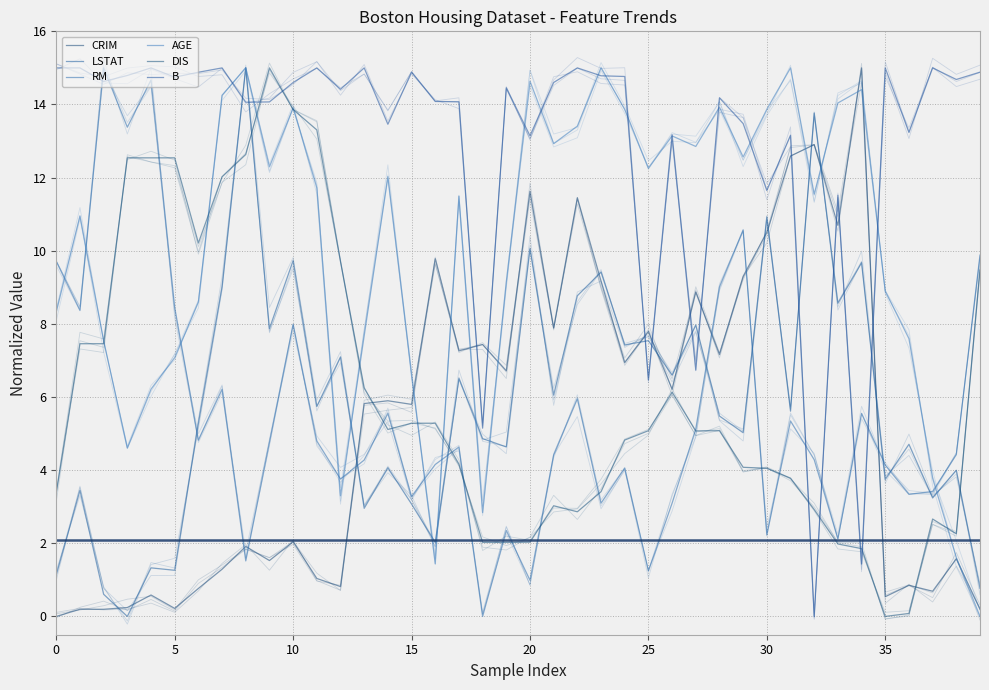

At which category is the sum across all series the highest?

10